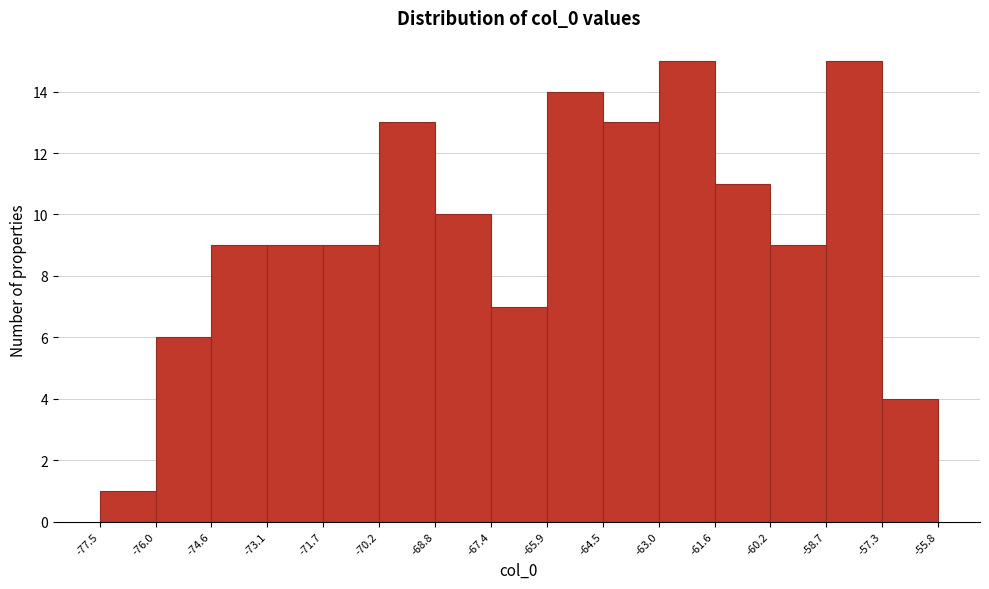

Reading left to right, transcribe this chart: for each bar, give the range it covers on the x-axis and its height. The values are not printed on the chart, so give them approximately, as read against the axis.

-77.5 to -76.0: 1
-76.0 to -74.6: 6
-74.6 to -73.1: 9
-73.1 to -71.7: 9
-71.7 to -70.2: 9
-70.2 to -68.8: 13
-68.8 to -67.4: 10
-67.4 to -65.9: 7
-65.9 to -64.5: 14
-64.5 to -63.0: 13
-63.0 to -61.6: 15
-61.6 to -60.2: 11
-60.2 to -58.7: 9
-58.7 to -57.3: 15
-57.3 to -55.8: 4